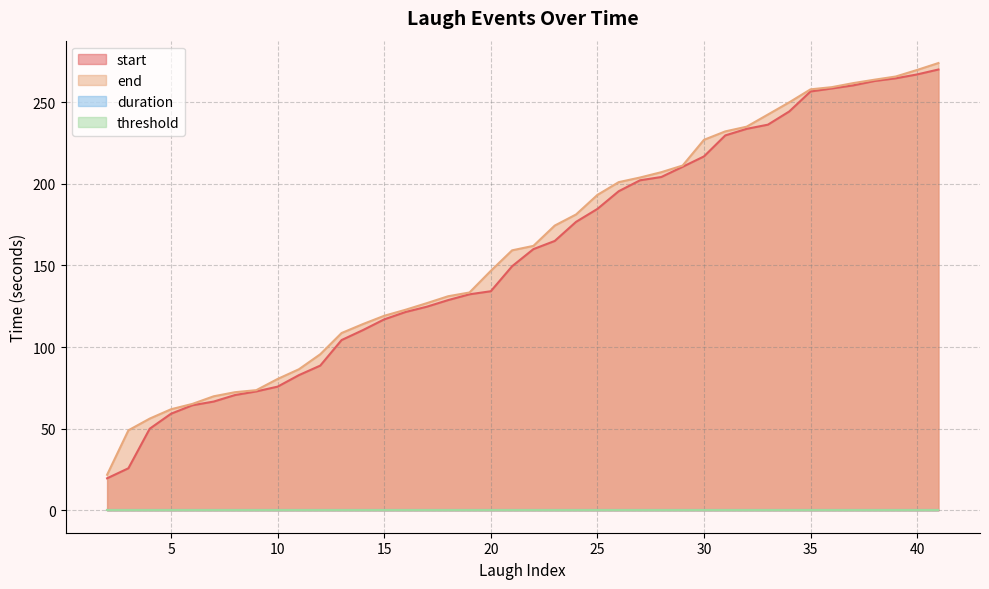

Reading left to right, transcribe all the data shown in this chart.

start: 2=19.6	3=25.8	4=50.0	5=59.2	6=64.4	7=66.6	8=70.6	9=72.8	10=75.8	11=82.8	12=88.7	13=104.3	14=110.4	15=117.0	16=121.5	17=124.7	18=128.8	19=132.3	20=134.2	21=149.5	22=160.0	23=165.0	24=176.7	25=184.6	26=195.4	27=202.2	28=204.2	29=210.4	30=216.8	31=229.6	32=233.7	33=236.2	34=244.3	35=256.6	36=258.4	37=260.3	38=263.0	39=264.6	40=267.0	41=270.0
end: 2=21.8	3=49.0	4=56.2	5=61.9	6=65.2	7=69.9	8=72.4	9=73.6	10=80.5	11=86.4	12=95.6	13=108.6	14=114.1	15=119.2	16=122.9	17=126.9	18=131.1	19=133.4	20=146.7	21=159.3	22=162.0	23=174.4	24=181.2	25=193.2	26=201.0	27=203.8	28=207.1	29=211.2	30=226.9	31=232.1	32=235.0	33=242.4	34=249.9	35=257.9	36=259.2	37=261.7	38=263.8	39=265.7	40=269.7	41=274.0